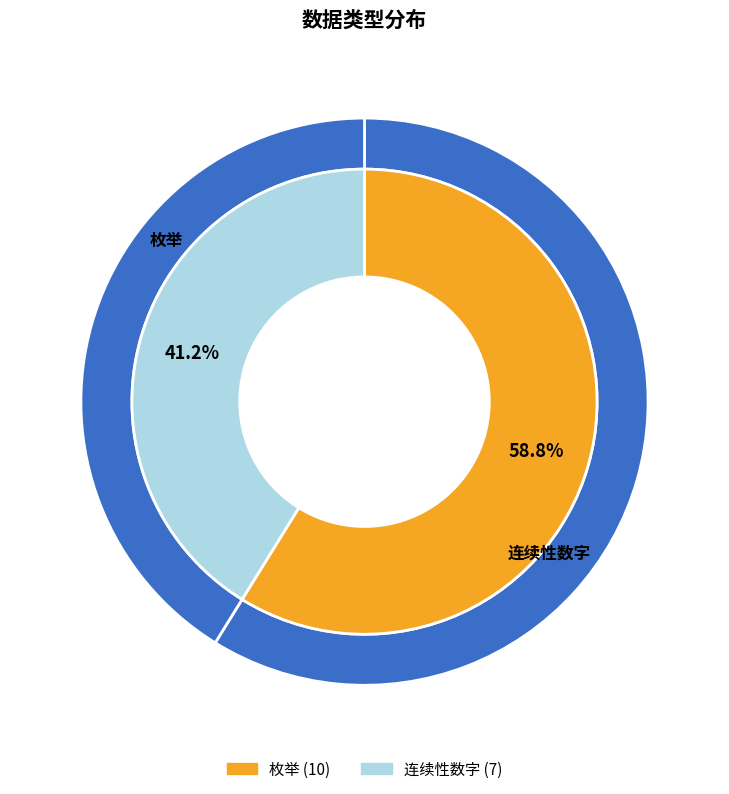

What is the ratio of the value at 连续性数字 to the value at 枚举?

0.7